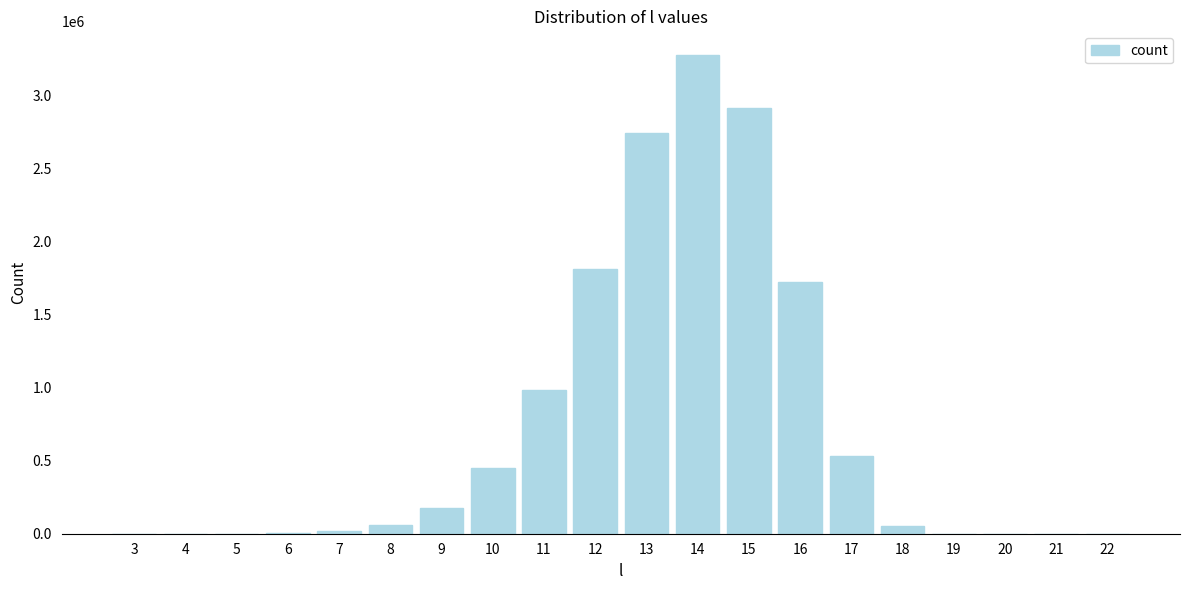

What is the greatest value displayed?

3275954